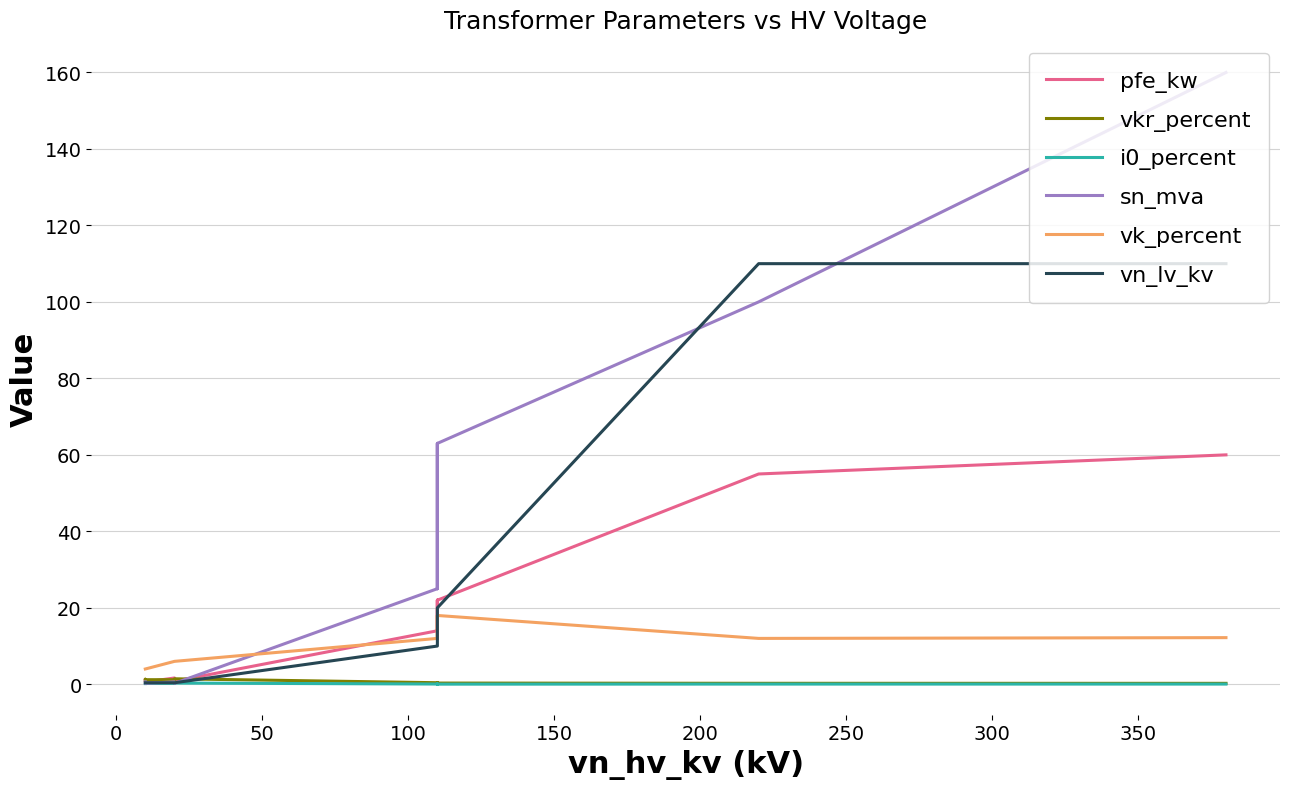

What is the maximum value shown in the chart?

160.0